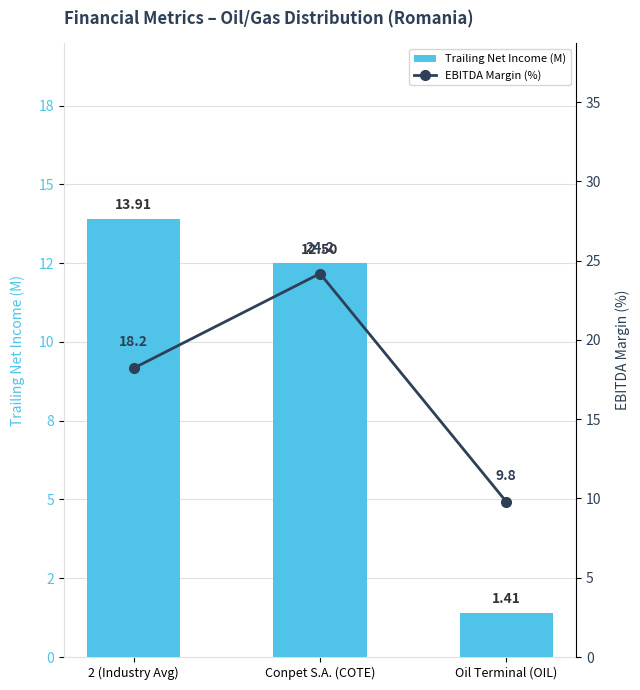

How many values in the EBITDA Margin (%) series are below 18?

1